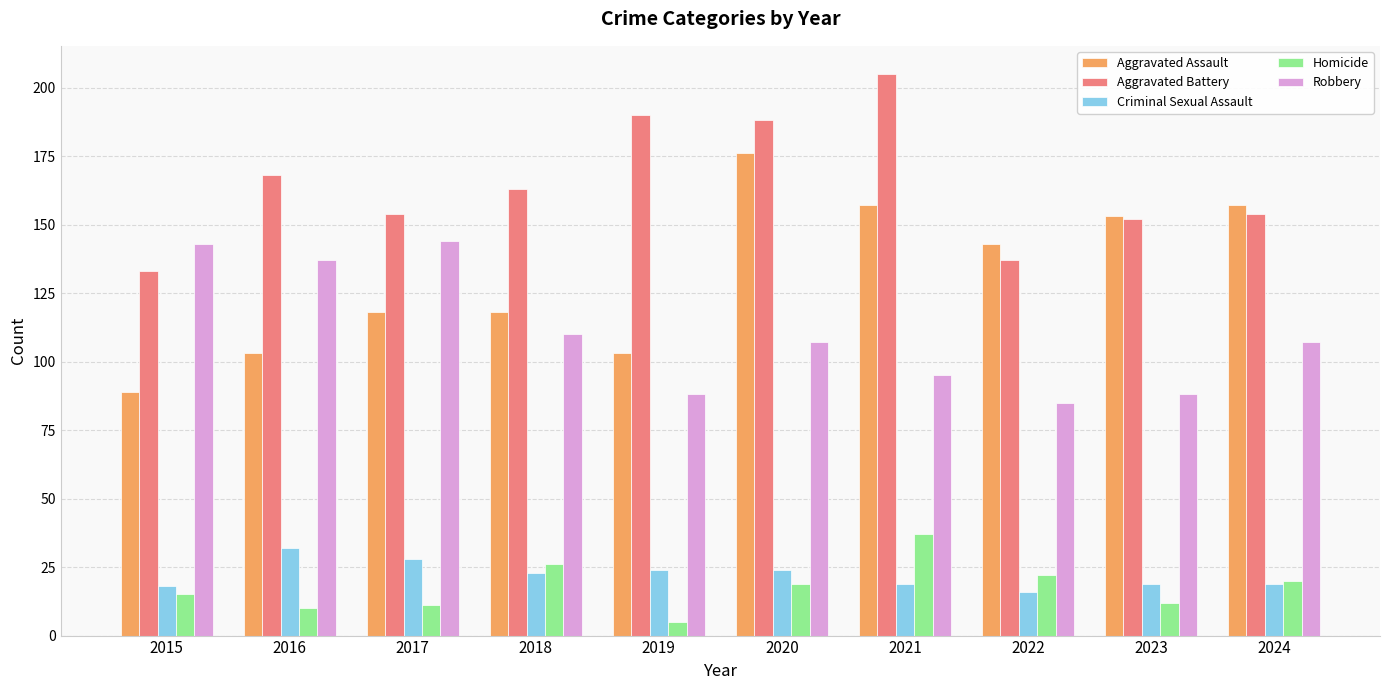

Which series has the largest range (max minus min)?

Aggravated Assault